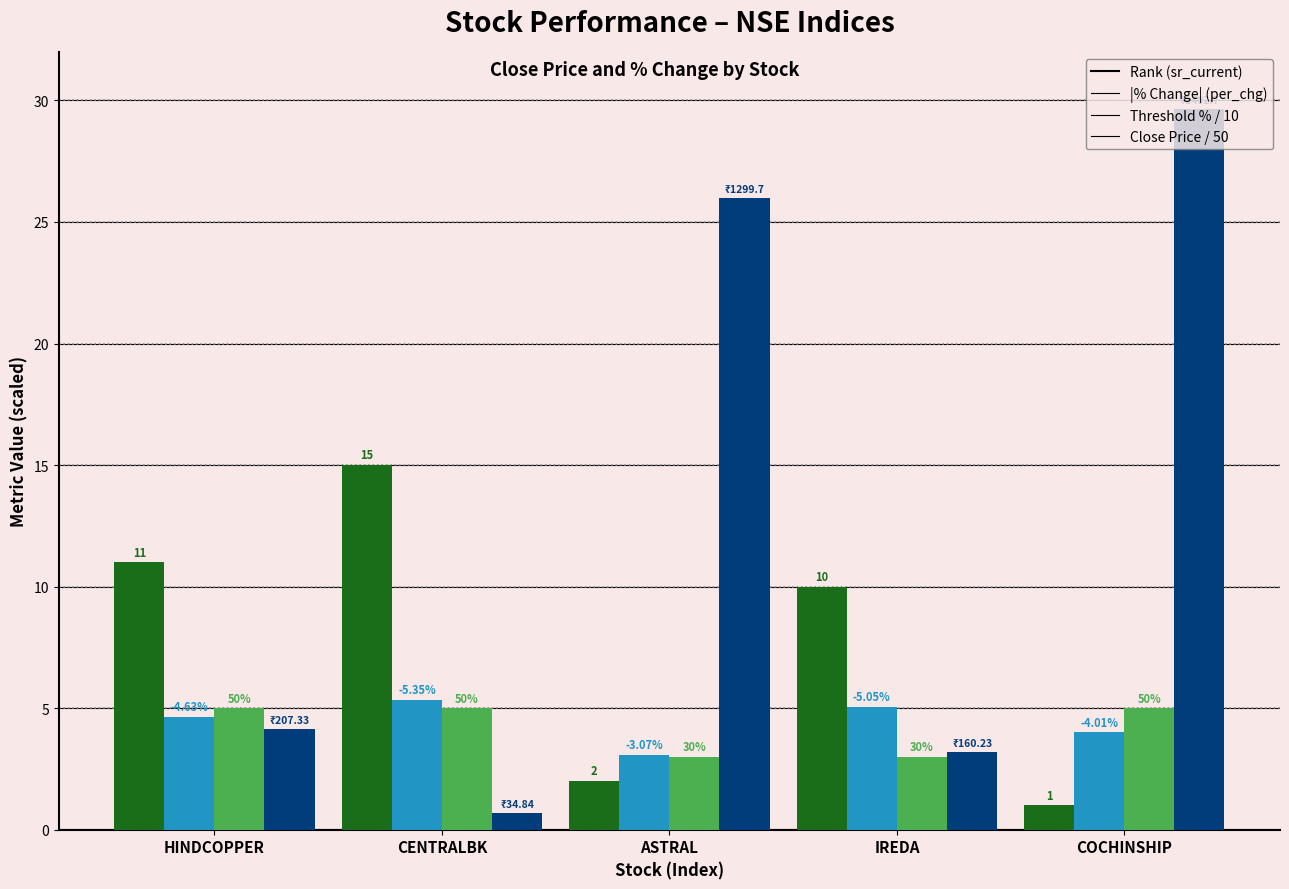

Which category has the highest value across all series?

COCHINSHIP